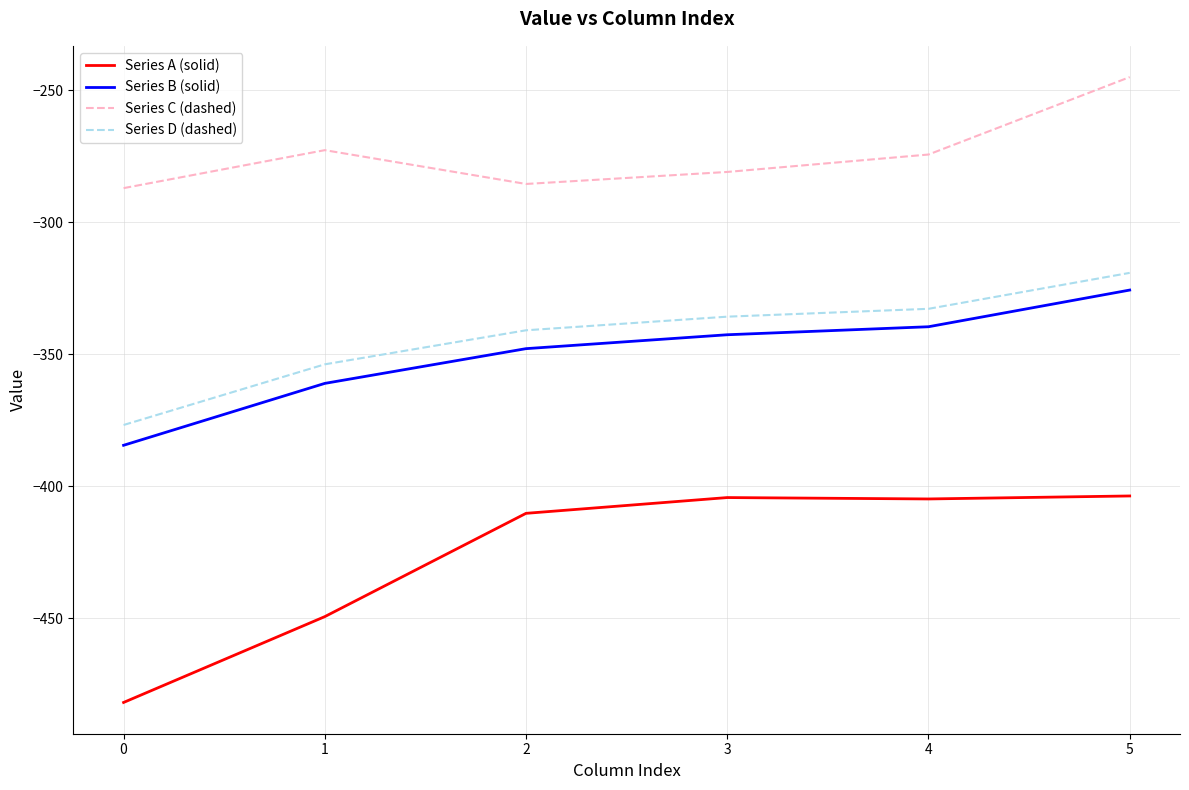

What is the difference between the second highest and second lowest values in the Series A (solid) series?

45.1